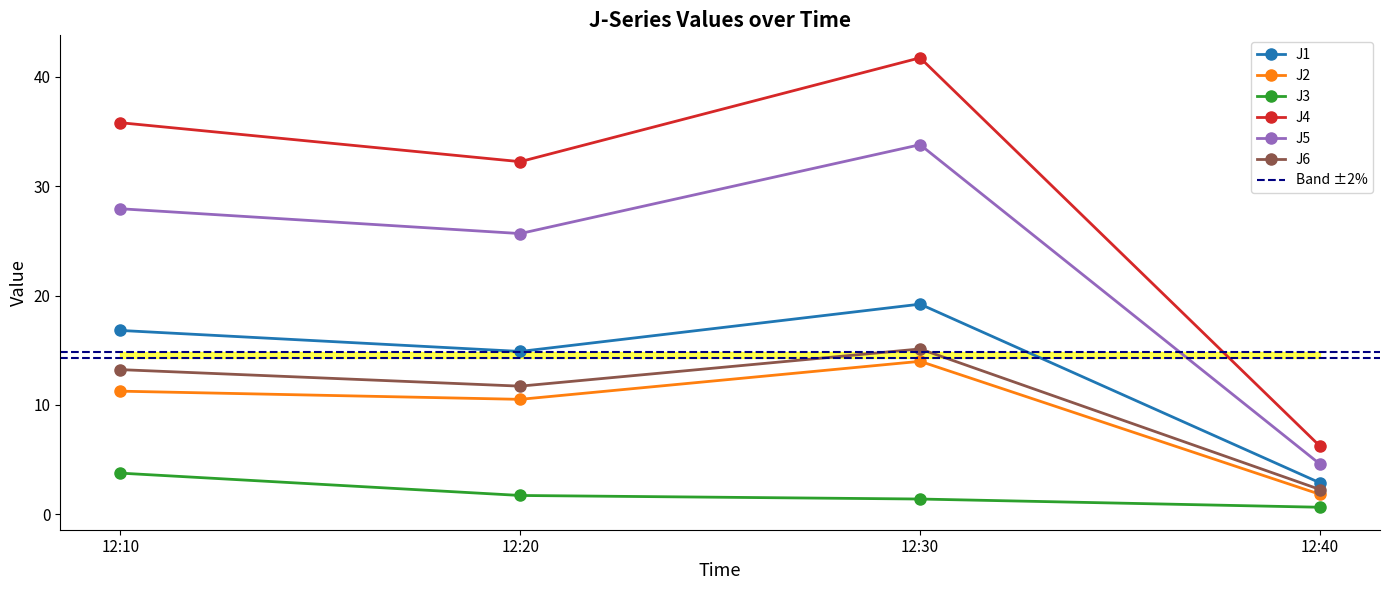

Rank the categories by J1 value from highest to lowest.

12:30, 12:10, 12:20, 12:40